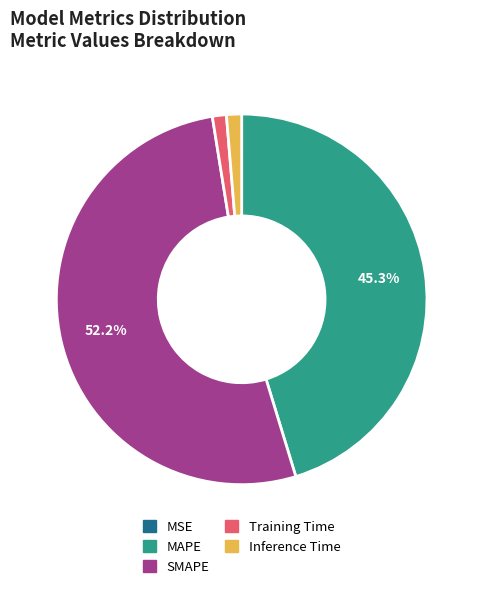

Does SMAPE account for over 50% of the chart?

Yes